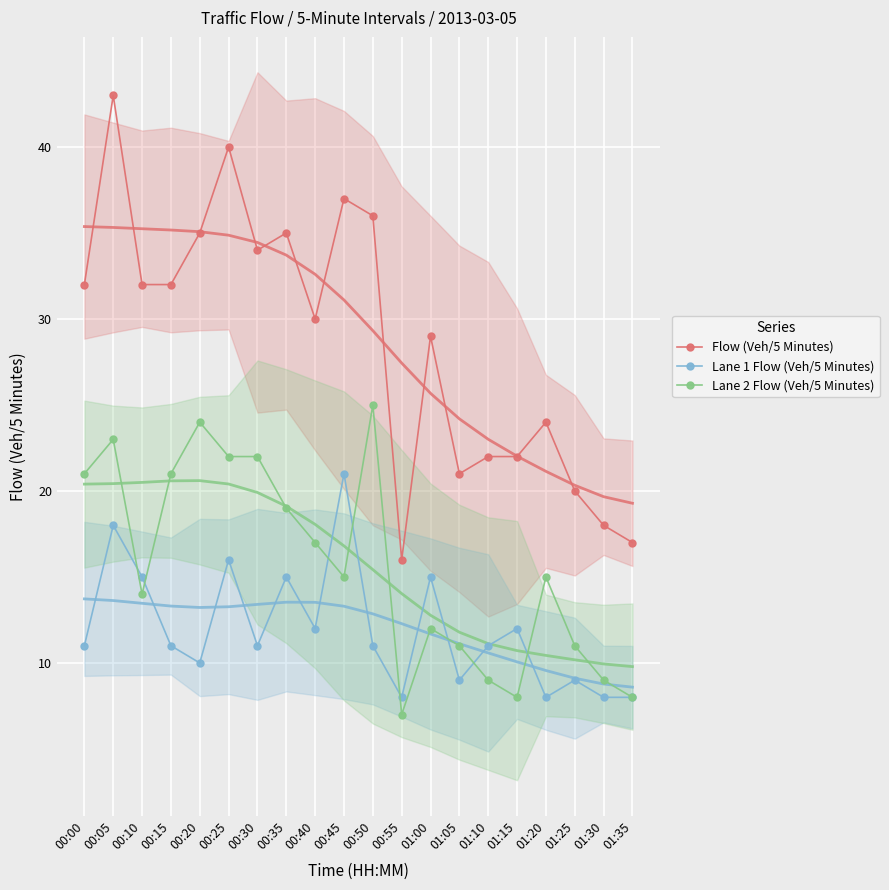

Where is Lane 1 Flow (Veh/5 Minutes) nearest to the value 14?

00:10